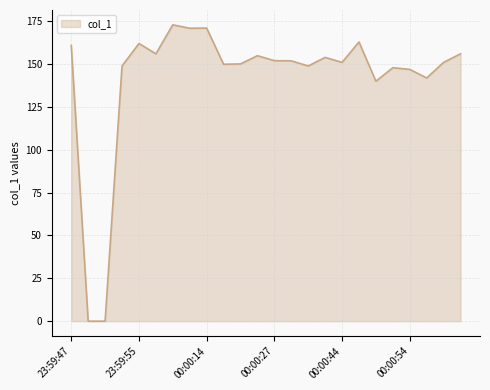

What is the difference between the maximum and minimum values?

172.8